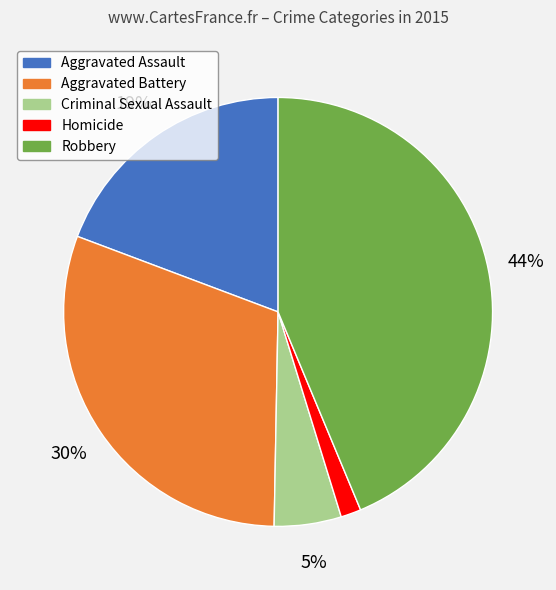

Between Criminal Sexual Assault and Aggravated Battery, which is larger?

Aggravated Battery